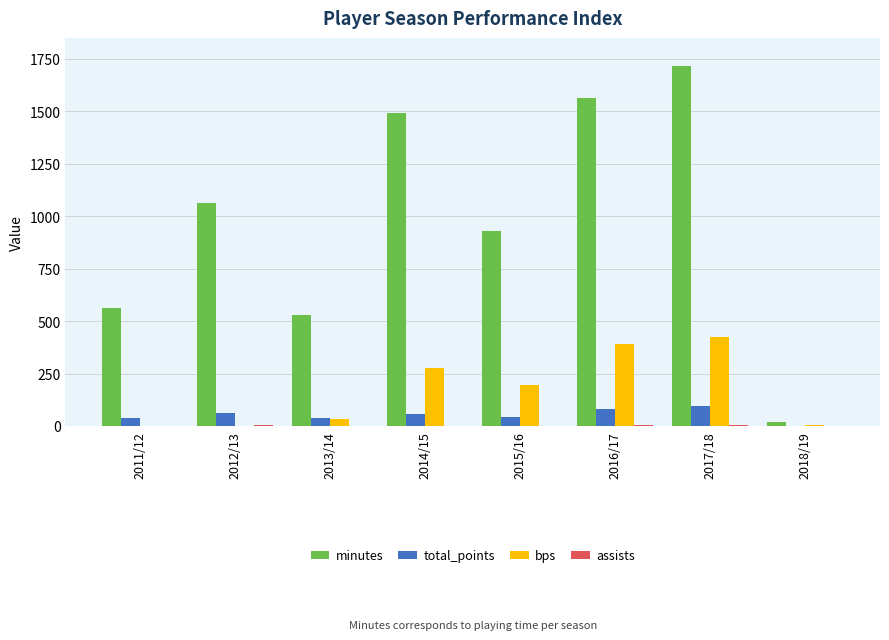

Which series changed the most between 2016/17 and 2017/18?

minutes